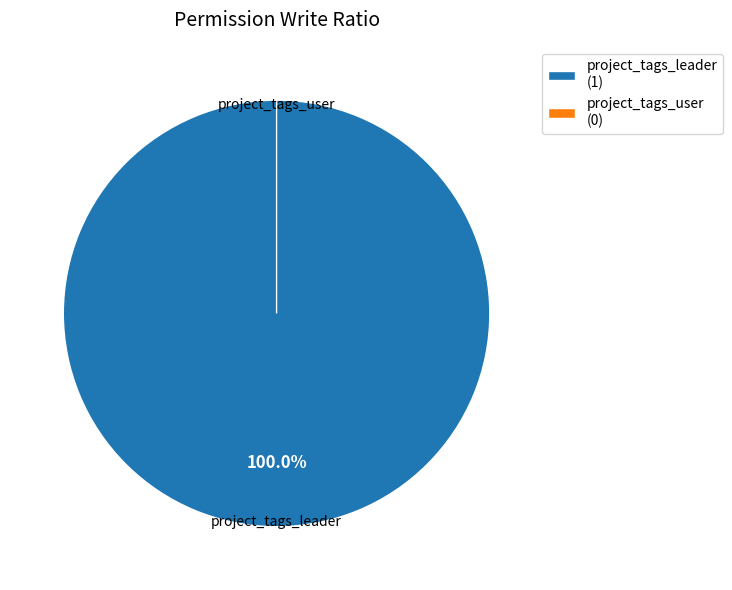

What is the largest slice in the pie chart?

project_tags_leader